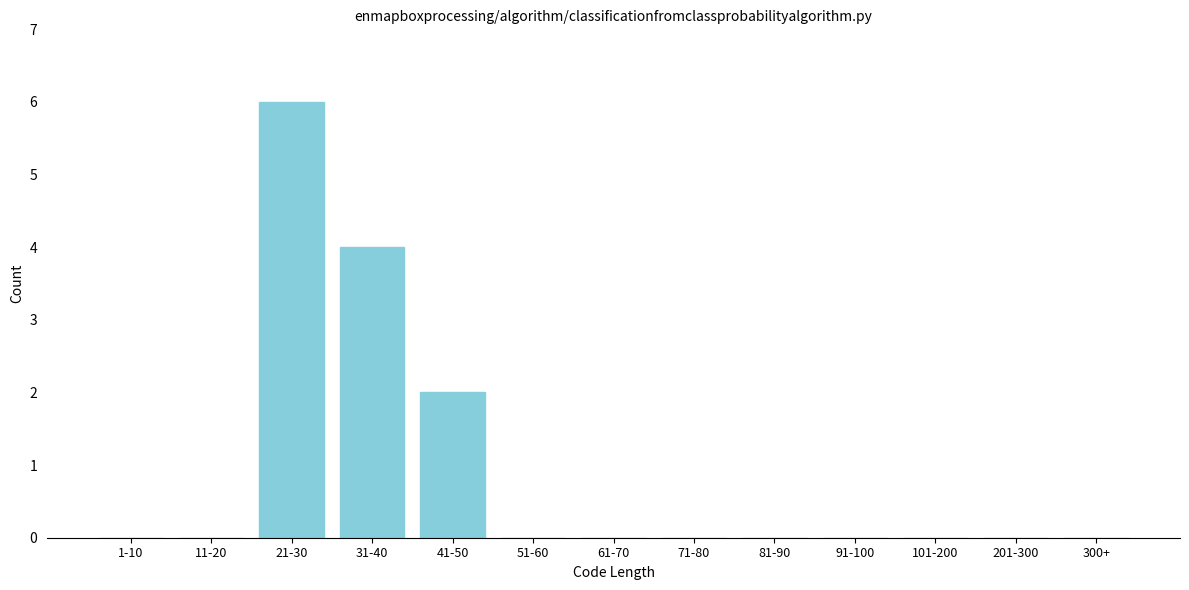

Reading left to right, extract all data points from this chart.

1-10=0	11-20=0	21-30=6	31-40=4	41-50=2	51-60=0	61-70=0	71-80=0	81-90=0	91-100=0	101-200=0	201-300=0	300+=0